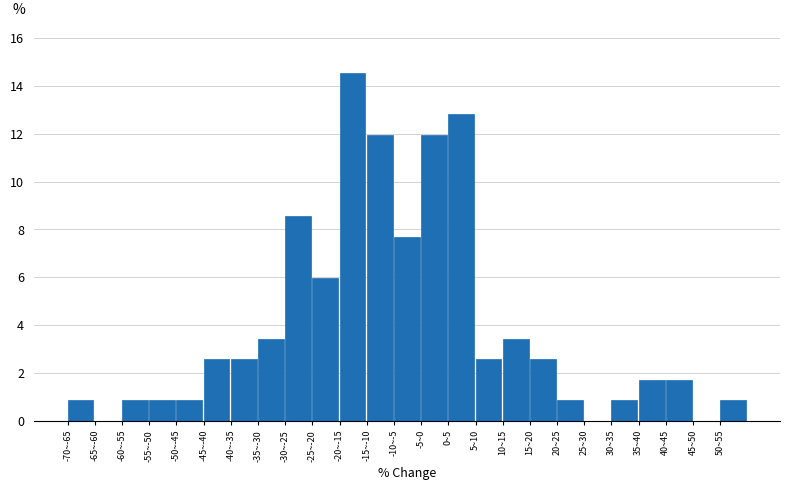

Reading left to right, extract all data points from this chart.

-70~-65=0.9	-65~-60=0.0	-60~-55=0.9	-55~-50=0.9	-50~-45=0.9	-45~-40=2.6	-40~-35=2.6	-35~-30=3.4	-30~-25=8.5	-25~-20=6.0	-20~-15=14.5	-15~-10=12.0	-10~-5=7.7	-5~0=12.0	0~5=12.8	5~10=2.6	10~15=3.4	15~20=2.6	20~25=0.9	25~30=0.0	30~35=0.9	35~40=1.7	40~45=1.7	45~50=0.0	50~55=0.9